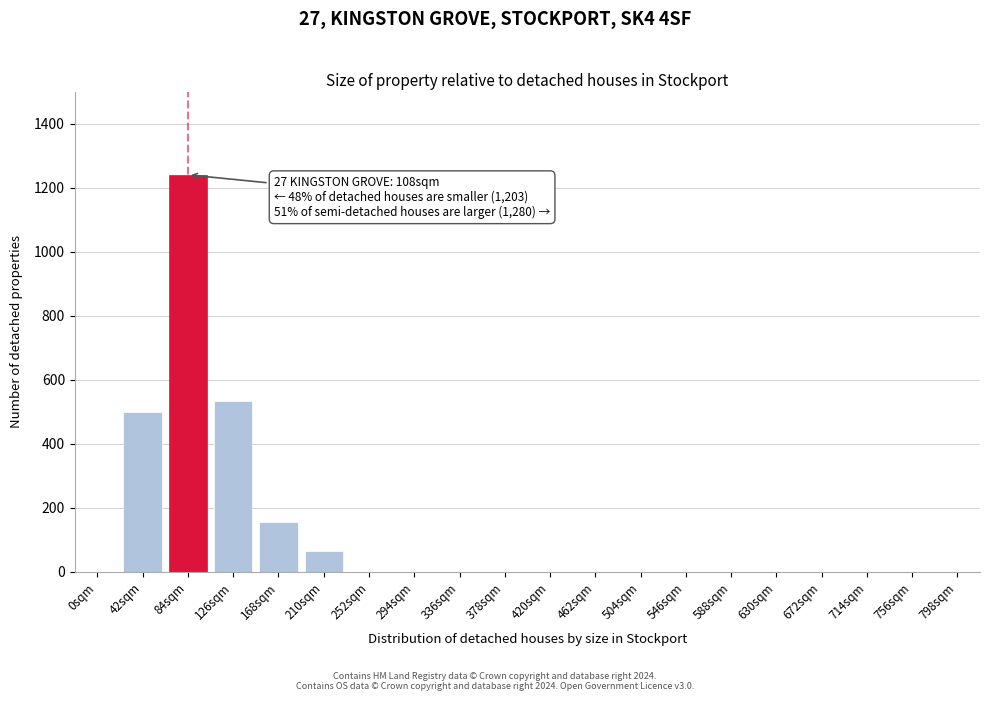

Reading left to right, transcribe all the data shown in this chart.

0sqm=0	42sqm=500	84sqm=1240	126sqm=535	168sqm=155	210sqm=65	252sqm=0	294sqm=0	336sqm=0	378sqm=0	420sqm=0	462sqm=0	504sqm=0	546sqm=0	588sqm=0	630sqm=0	672sqm=0	714sqm=0	756sqm=0	798sqm=0